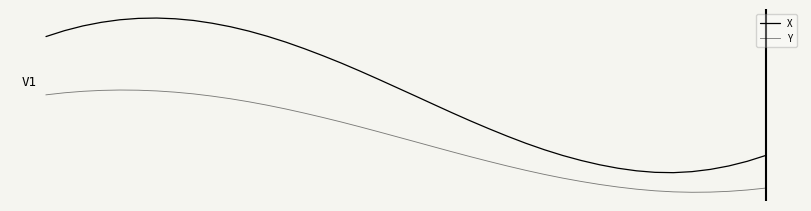

Reading right to left, what are all the values shown in this chart?

X: -1.6	-1.7	-1.8	-1.9	-2.0	-2.0	-2.0	-2.0	-1.9	-1.8	-1.7	-1.6	-1.4	-1.3	-1.1	-0.9	-0.7	-0.5	-0.3	-0.1	0.2	0.4	0.6	0.8	1.0	1.2	1.3	1.5	1.6	1.7	1.8	1.9	1.9	1.9	1.9	1.9	1.8	1.7	1.6	1.5
Y: -2.4	-2.4	-2.5	-2.5	-2.5	-2.5	-2.5	-2.4	-2.4	-2.3	-2.2	-2.1	-2.1	-1.9	-1.8	-1.7	-1.6	-1.5	-1.3	-1.2	-1.1	-1.0	-0.8	-0.7	-0.6	-0.5	-0.4	-0.3	-0.2	-0.1	-0.1	0.0	0.0	0.1	0.1	0.1	0.1	0.1	0.0	-0.0